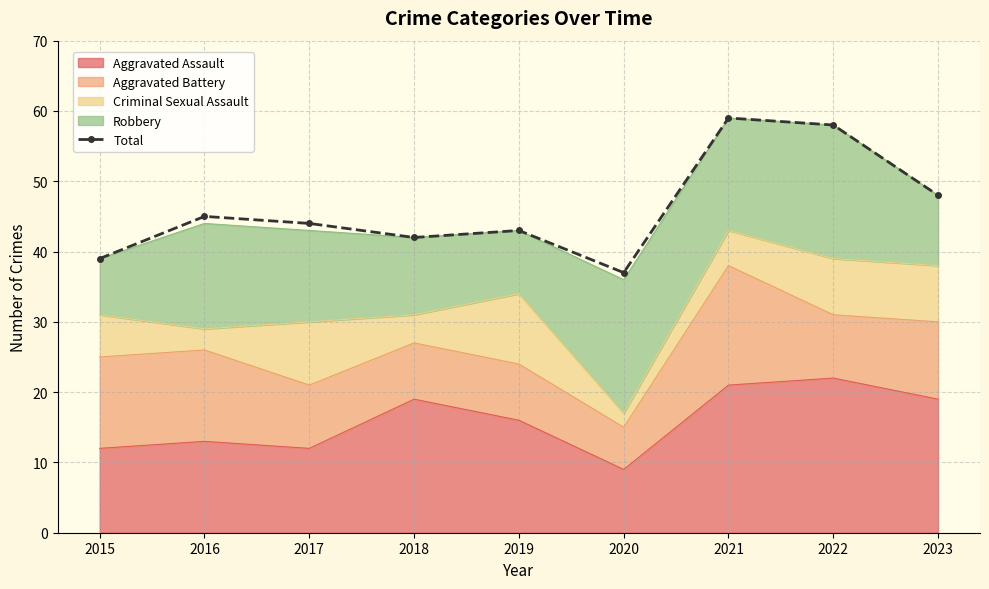

How many values exceed 44?

4